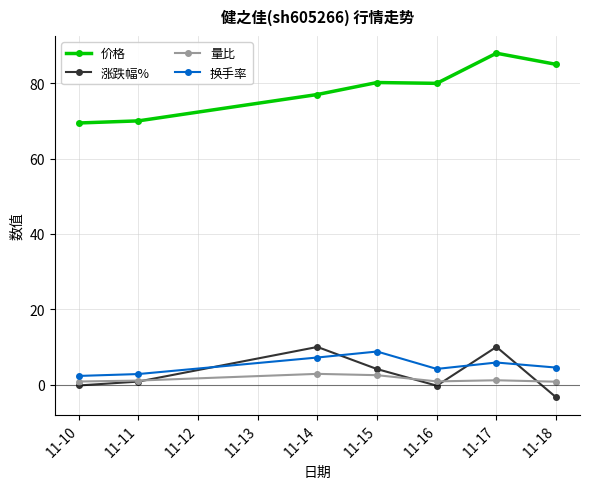

The 价格 series shows 85.0 at 11-18. True or false?

True